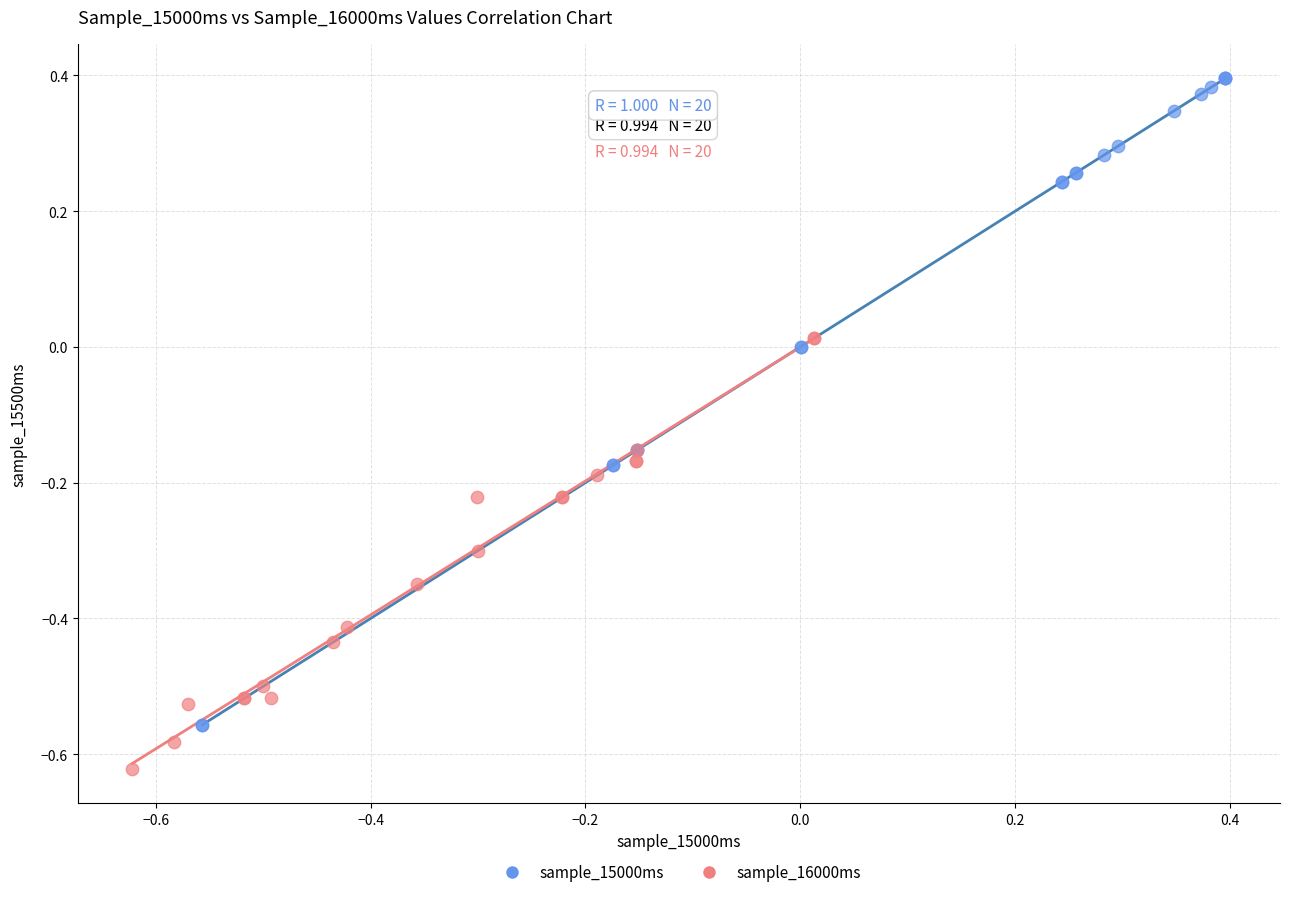

Which series contains the highest Y value?

sample_15000ms